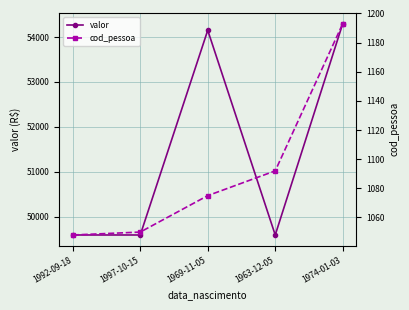

True or false: valor has a value of 54150 at 1969-11-05.

True